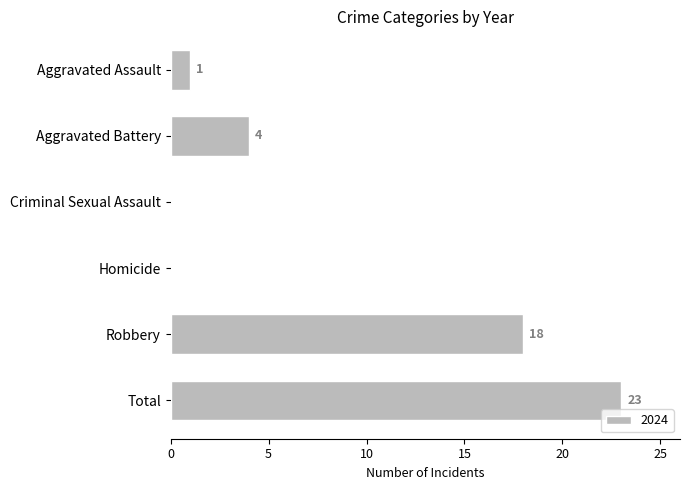

Does the chart contain stacked bars?

No